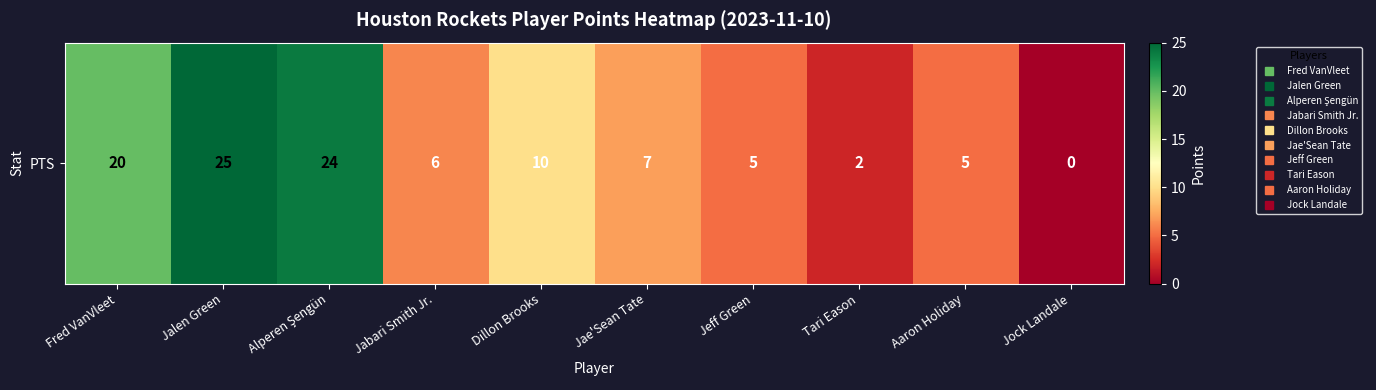

What is the sum of all values?

104